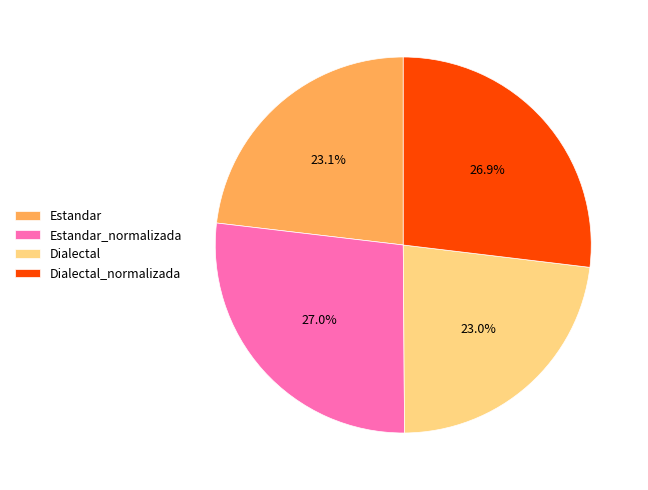

To the nearest percent, what is the difference between the Dialectal_normalizada and Estandar slice percentages?

4%